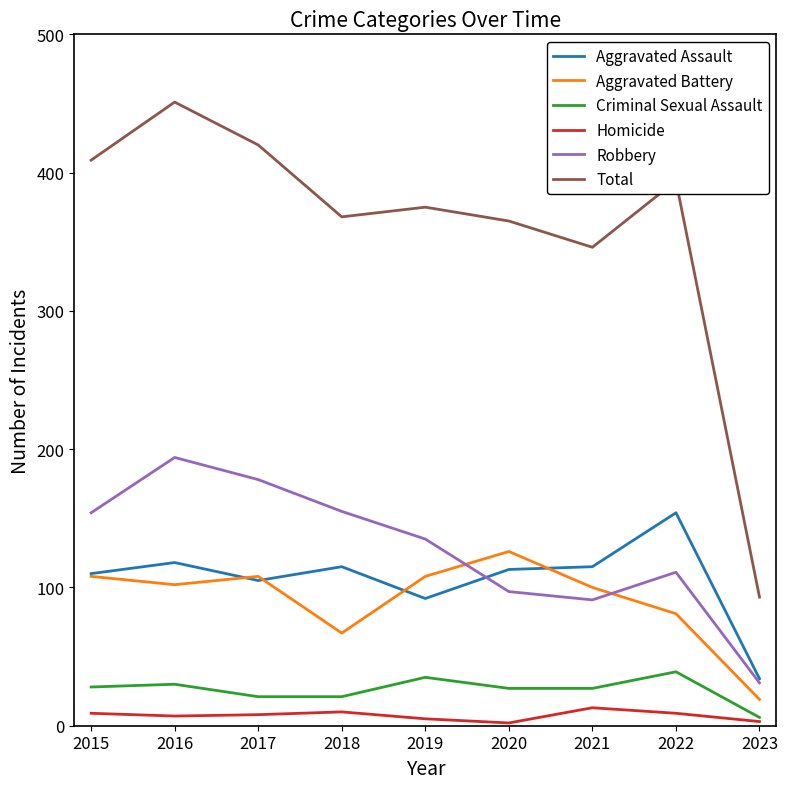

Rank the series by their maximum value, from lowest to highest.

Homicide, Criminal Sexual Assault, Aggravated Battery, Aggravated Assault, Robbery, Total